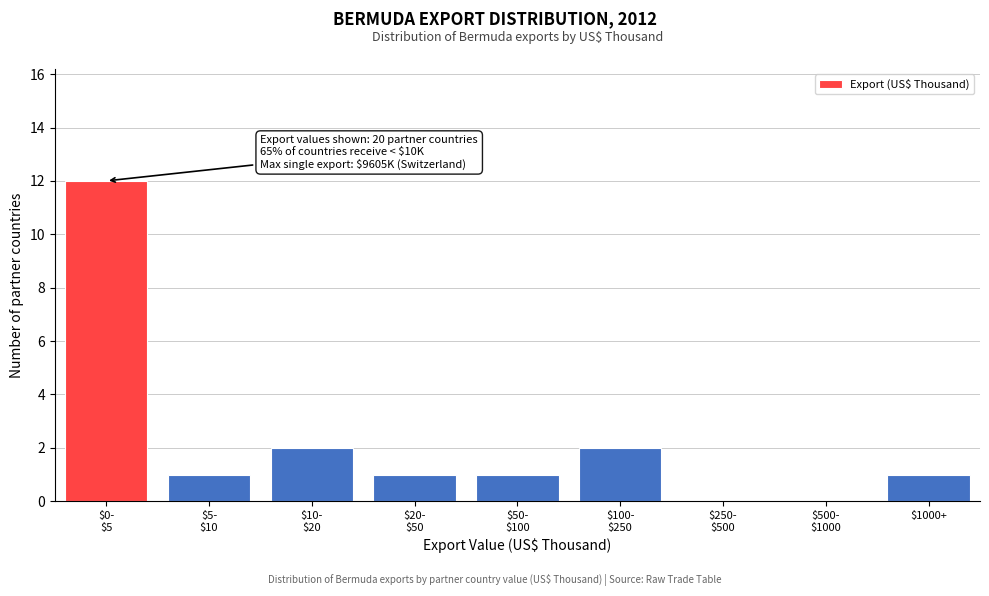

What is the maximum value shown in the chart?

12